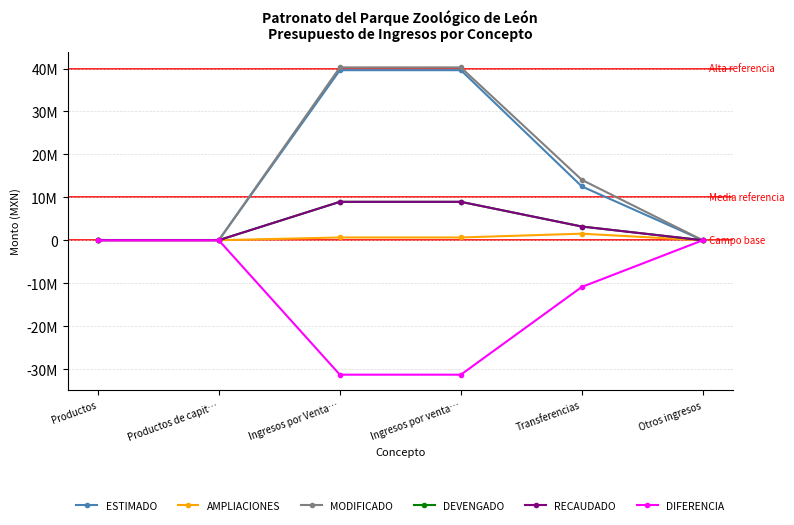

True or false: MODIFICADO has more than 0 interior local peaks.

False